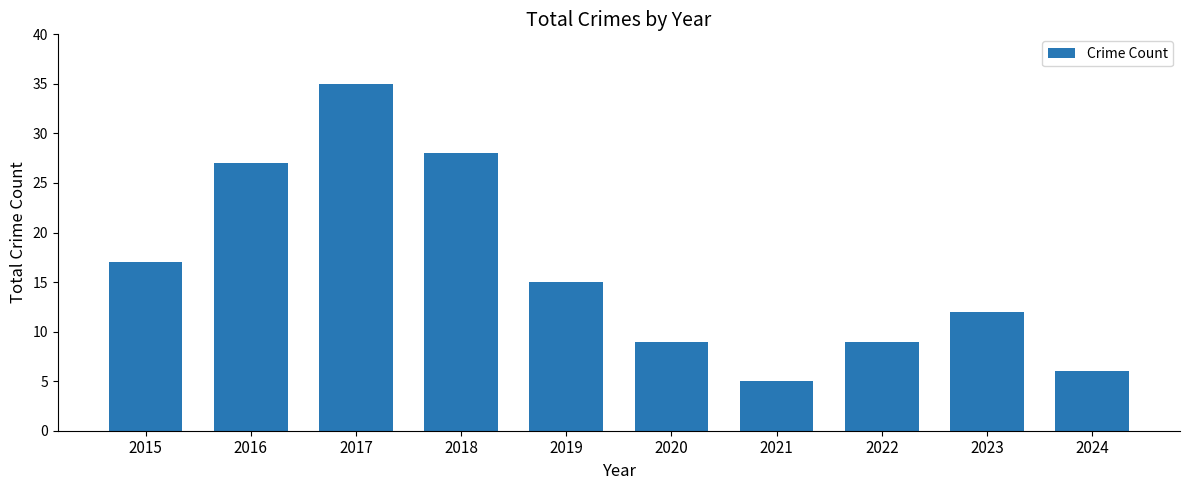

How many data points are less than 15?

5